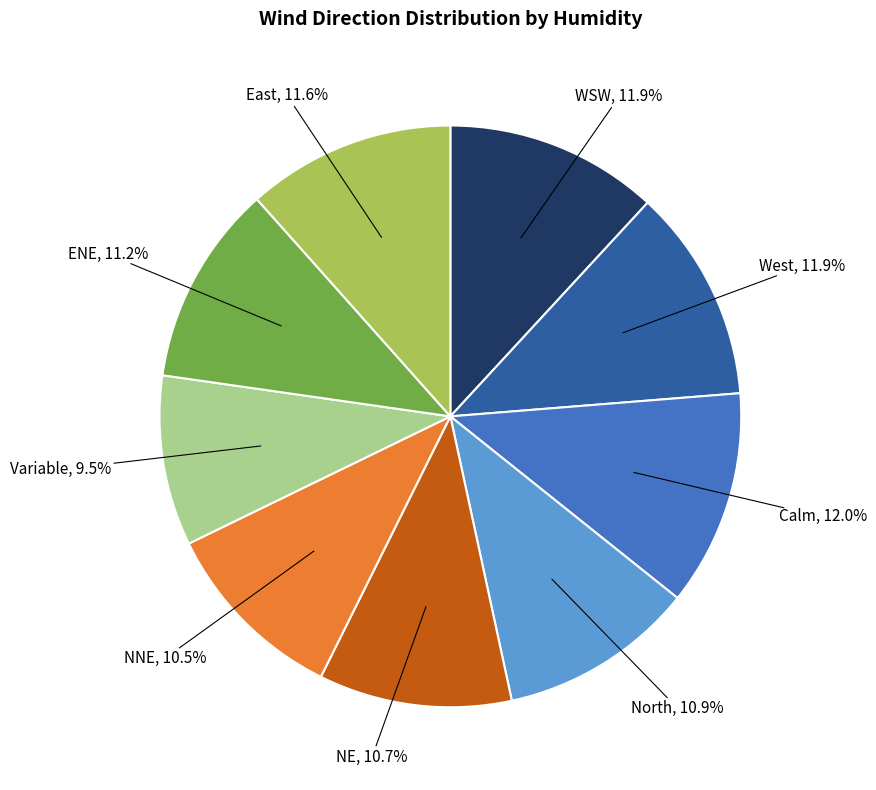

Is it true that North is 11% of the pie?

True